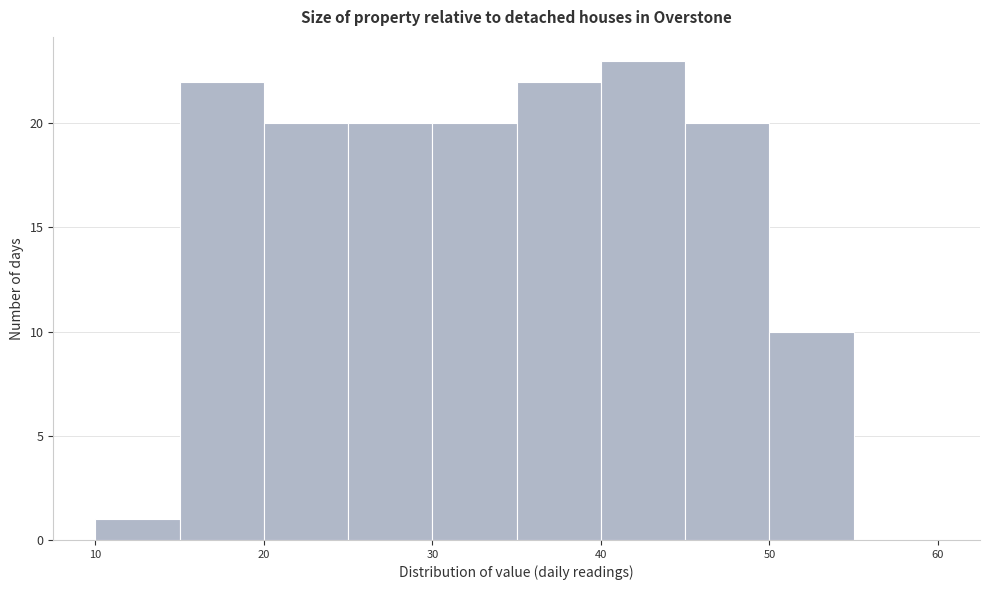

Reading left to right, list every bar in this chart as the range it spans on the x-axis followed by its height. The values are not printed on the chart, so give them approximately, as read against the axis.

10 to 15: 1
15 to 20: 22
20 to 25: 20
25 to 30: 20
30 to 35: 20
35 to 40: 22
40 to 45: 23
45 to 50: 20
50 to 55: 10
55 to 60: 0